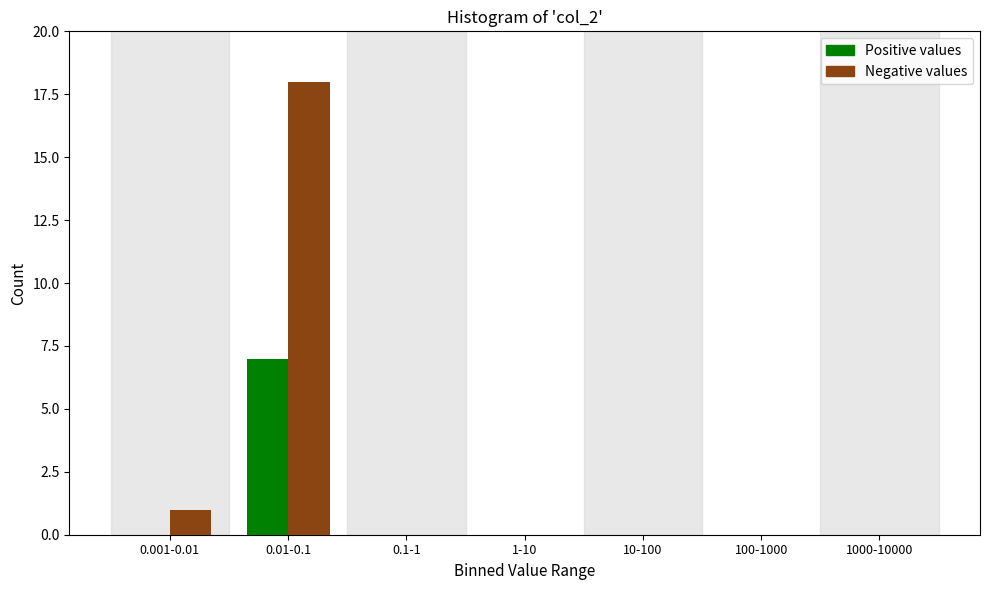

Reading left to right, extract all data points from this chart.

Positive values: 0.001-0.01=0	0.01-0.1=7	0.1-1=0	1-10=0	10-100=0	100-1000=0	1000-10000=0
Negative values: 0.001-0.01=1	0.01-0.1=18	0.1-1=0	1-10=0	10-100=0	100-1000=0	1000-10000=0